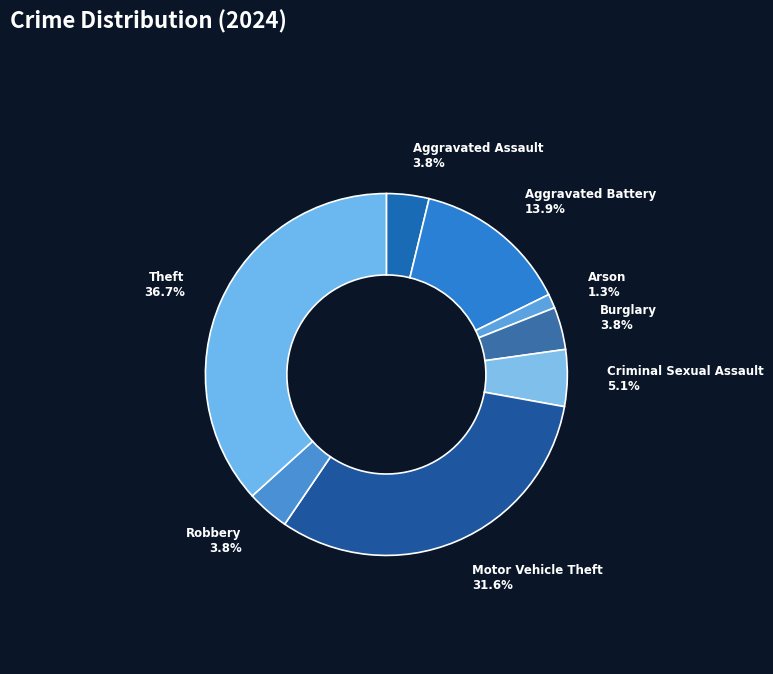

What percentage is NOT represented by Robbery?

96.2%